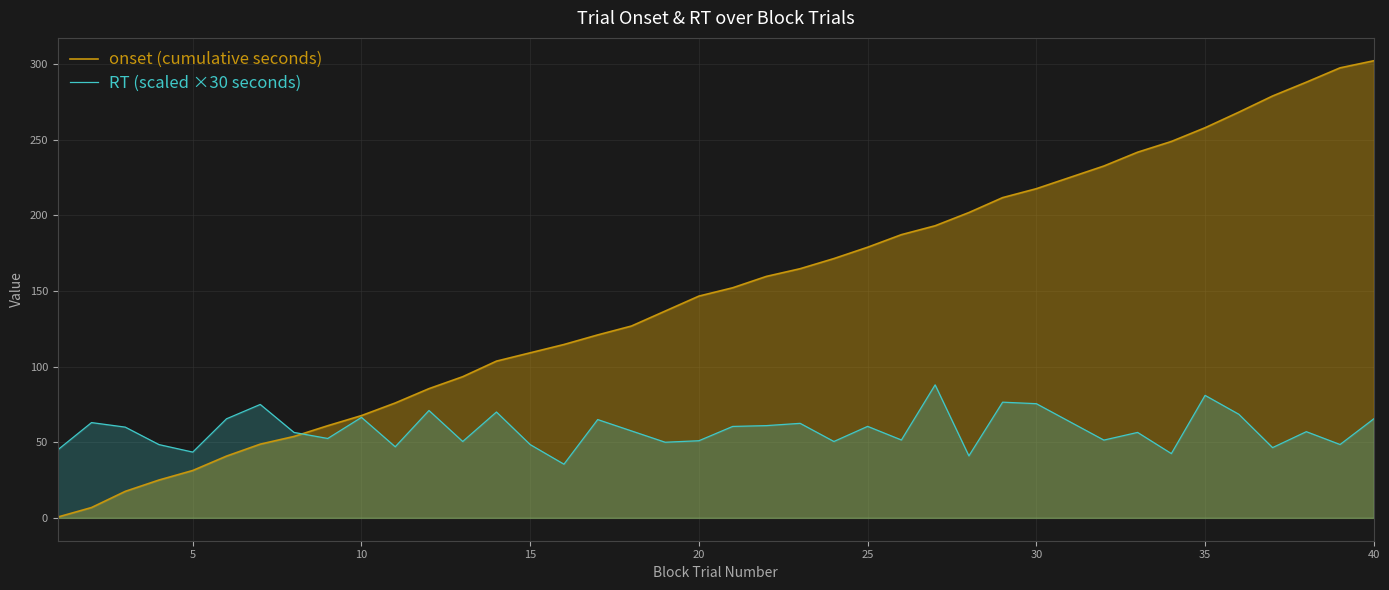

What is the total value across all series at 40?

367.7